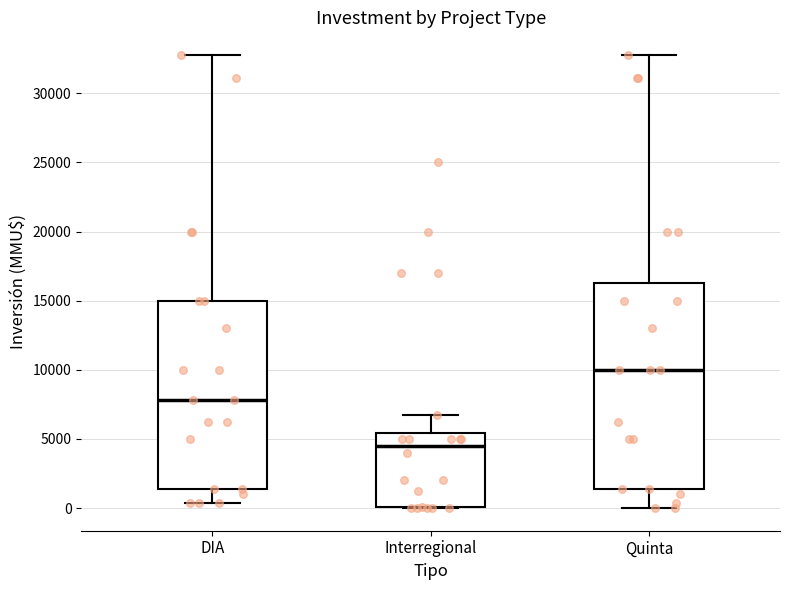

Comparing the boxes themselves (not the whiskers), which one is the tallest?

Quinta